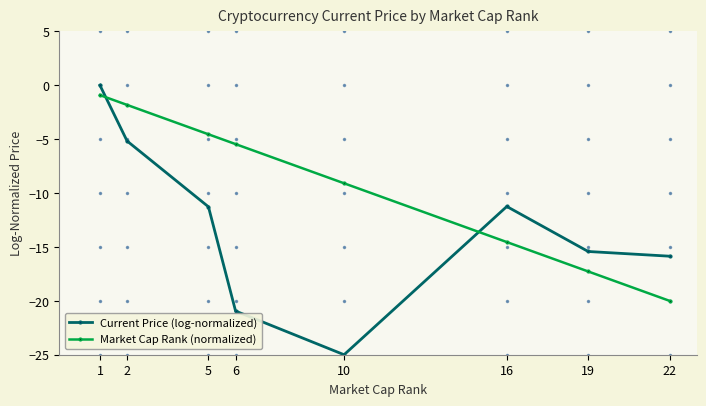

Does the chart have visible grid lines?

Yes